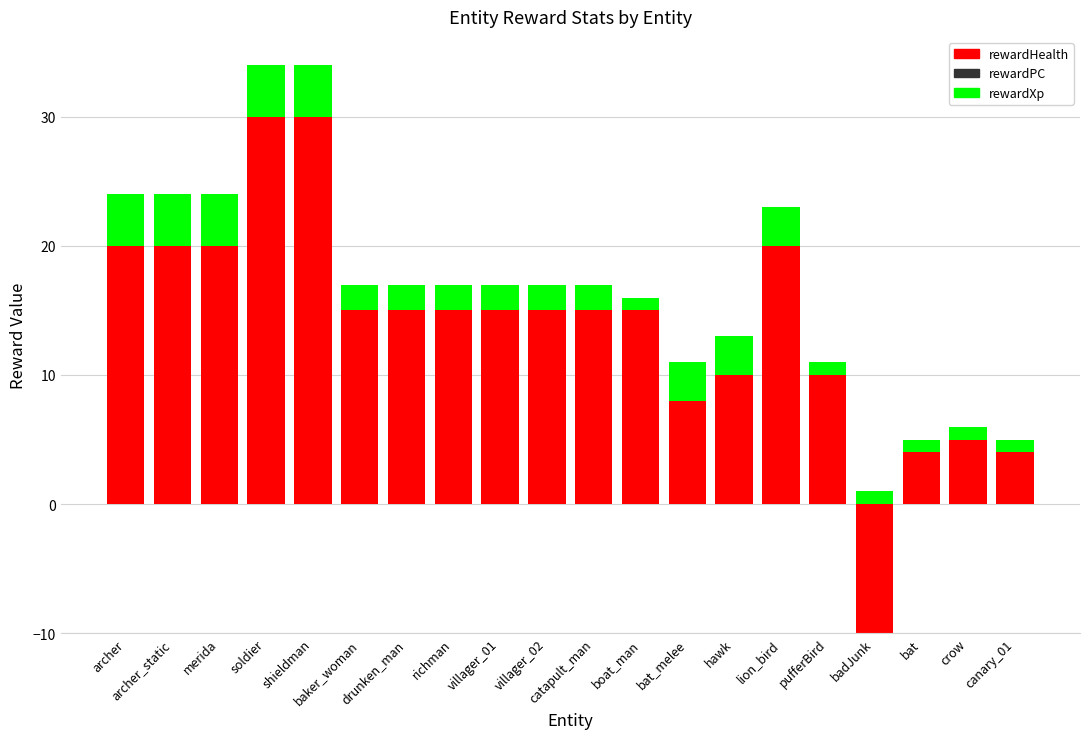

Which label corresponds to the largest value in the chart?

soldier